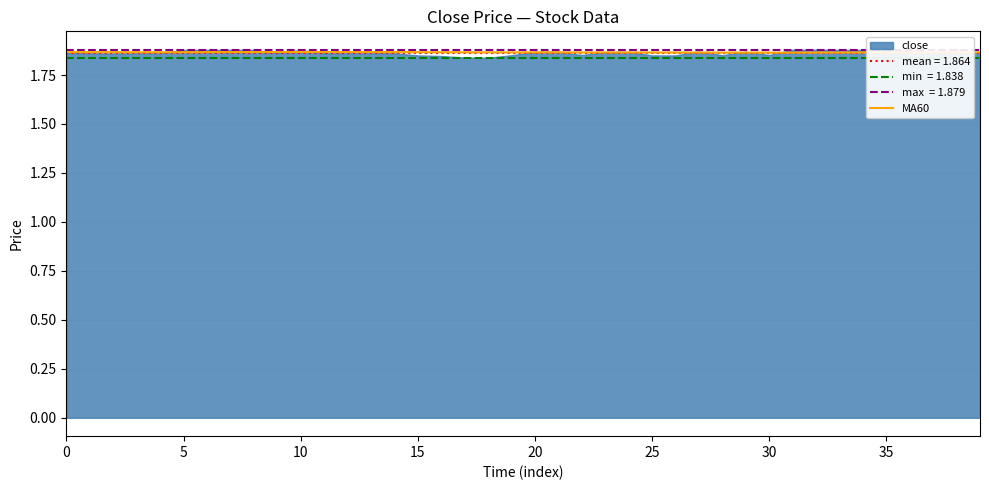

What is the label of the 20th point from the right?

20